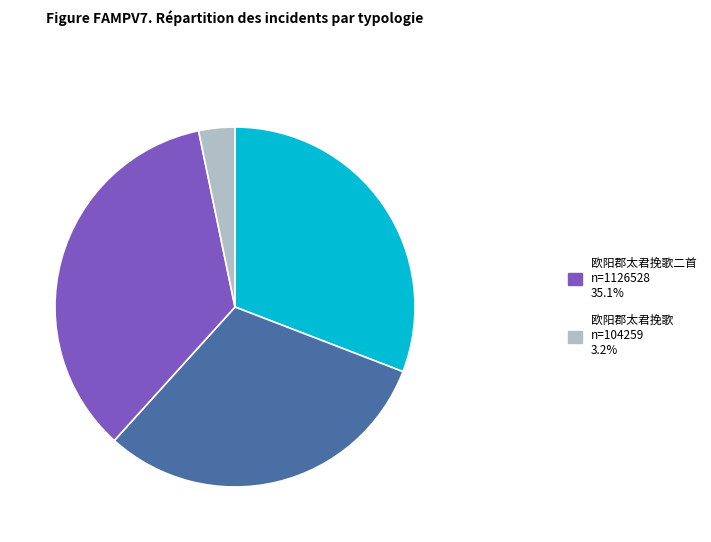

Is there any slice that represents more than half of the pie?

No